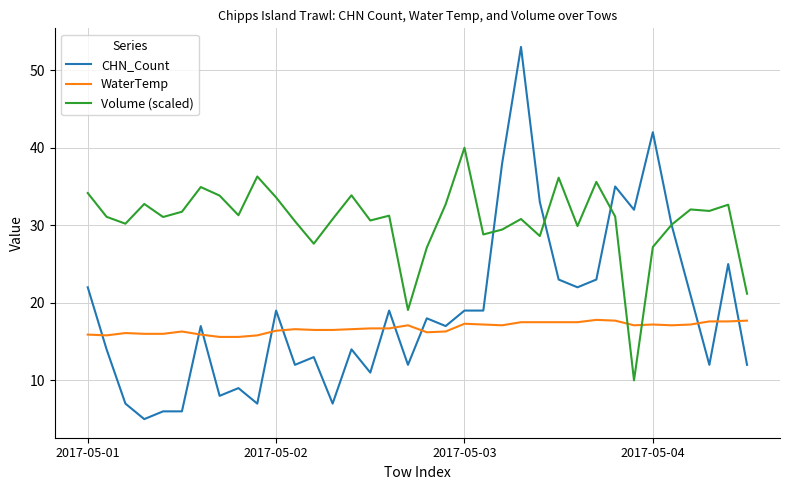

After their last crossing, which series has the higher values: Volume (scaled) or WaterTemp?

Volume (scaled)